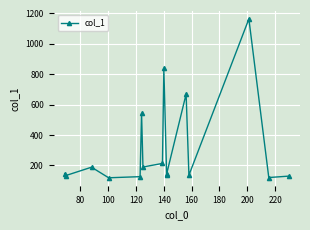

What is the value of the 7th point from the left?

189.1